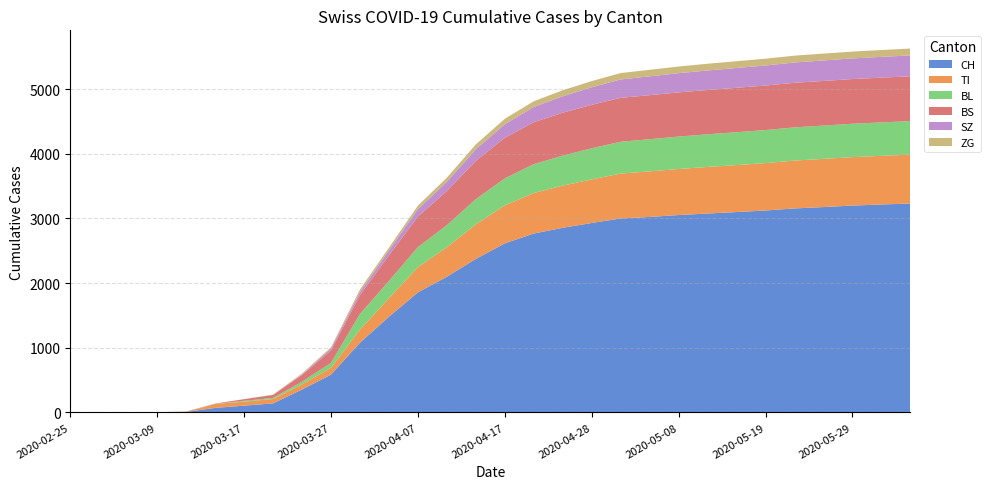

Reading left to right, list all the values displayed in this chart.

CH: 2020-02-25=0	2020-03-01=0	2020-03-06=1	2020-03-09=3	2020-03-11=8	2020-03-14=70	2020-03-17=105	2020-03-20=140	2020-03-24=355	2020-03-27=584	2020-03-31=1079	2020-04-03=1479	2020-04-07=1857	2020-04-10=2098	2020-04-14=2374	2020-04-17=2614	2020-04-21=2766	2020-04-24=2855	2020-04-28=2929	2020-05-01=2999	2020-05-05=3022	2020-05-08=3052	2020-05-12=3075	2020-05-15=3098	2020-05-19=3122	2020-05-22=3154	2020-05-26=3175	2020-05-29=3198	2020-06-02=3215	2020-06-05=3230
TI: 2020-02-25=0	2020-03-01=0	2020-03-06=0	2020-03-09=0	2020-03-11=0	2020-03-14=61	2020-03-17=62	2020-03-20=67	2020-03-24=80	2020-03-27=107	2020-03-31=202	2020-04-03=287	2020-04-07=389	2020-04-10=457	2020-04-14=535	2020-04-17=587	2020-04-21=627	2020-04-24=651	2020-04-28=674	2020-05-01=694	2020-05-05=705	2020-05-08=712	2020-05-12=720	2020-05-15=726	2020-05-19=733	2020-05-22=740	2020-05-26=745	2020-05-29=749	2020-06-02=752	2020-06-05=756
BL: 2020-02-25=0	2020-03-01=0	2020-03-06=0	2020-03-09=1	2020-03-11=2	2020-03-14=2	2020-03-17=13	2020-03-20=18	2020-03-24=40	2020-03-27=76	2020-03-31=242	2020-04-03=266	2020-04-07=310	2020-04-10=341	2020-04-14=389	2020-04-17=418	2020-04-21=445	2020-04-24=464	2020-04-28=481	2020-05-01=492	2020-05-05=497	2020-05-08=501	2020-05-12=505	2020-05-15=508	2020-05-19=511	2020-05-22=513	2020-05-26=515	2020-05-29=516	2020-06-02=517	2020-06-05=518
BS: 2020-02-25=0	2020-03-01=0	2020-03-06=0	2020-03-09=0	2020-03-11=4	2020-03-14=4	2020-03-17=25	2020-03-20=46	2020-03-24=105	2020-03-27=191	2020-03-31=292	2020-04-03=397	2020-04-07=473	2020-04-10=528	2020-04-14=592	2020-04-17=628	2020-04-21=649	2020-04-24=664	2020-04-28=672	2020-05-01=679	2020-05-05=681	2020-05-08=683	2020-05-12=685	2020-05-15=687	2020-05-19=688	2020-05-22=689	2020-05-26=690	2020-05-29=691	2020-06-02=692	2020-06-05=693
SZ: 2020-02-25=0	2020-03-01=0	2020-03-06=0	2020-03-09=0	2020-03-11=0	2020-03-14=0	2020-03-17=0	2020-03-20=0	2020-03-24=10	2020-03-27=32	2020-03-31=48	2020-04-03=75	2020-04-07=114	2020-04-10=143	2020-04-14=179	2020-04-17=210	2020-04-21=236	2020-04-24=254	2020-04-28=271	2020-05-01=284	2020-05-05=291	2020-05-08=297	2020-05-12=302	2020-05-15=306	2020-05-19=310	2020-05-22=314	2020-05-26=317	2020-05-29=319	2020-06-02=321	2020-06-05=323
ZG: 2020-02-25=0	2020-03-01=0	2020-03-06=0	2020-03-09=0	2020-03-11=0	2020-03-14=0	2020-03-17=1	2020-03-20=5	2020-03-24=12	2020-03-27=18	2020-03-31=39	2020-04-03=44	2020-04-07=55	2020-04-10=63	2020-04-14=75	2020-04-17=83	2020-04-21=88	2020-04-24=93	2020-04-28=96	2020-05-01=99	2020-05-05=101	2020-05-08=103	2020-05-12=104	2020-05-15=105	2020-05-19=105	2020-05-22=106	2020-05-26=106	2020-05-29=106	2020-06-02=106	2020-06-05=106